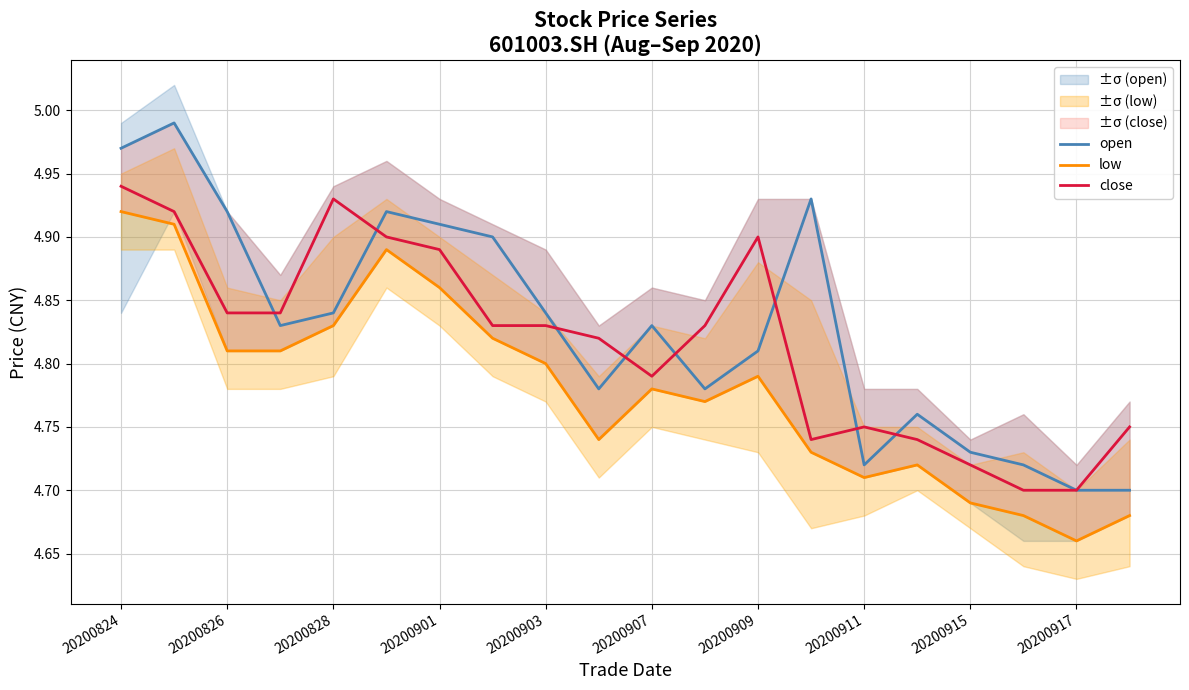

How many interior local valleys does the close series have?

2